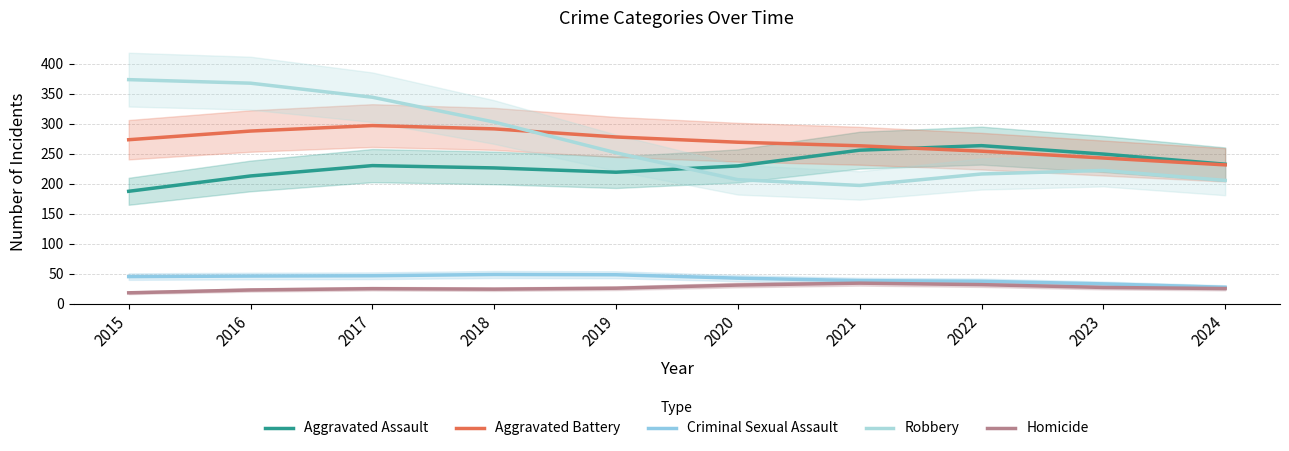

True or false: Aggravated Battery and Homicide cross at least once.

False